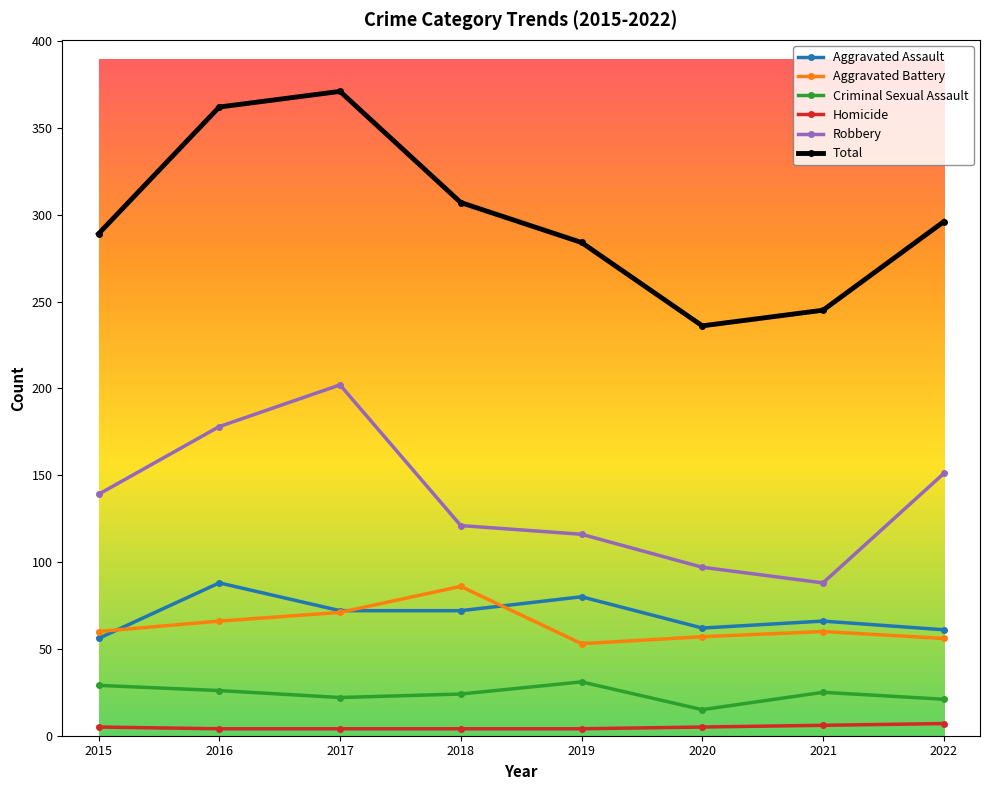

What is the total value across all series at 2018?

614